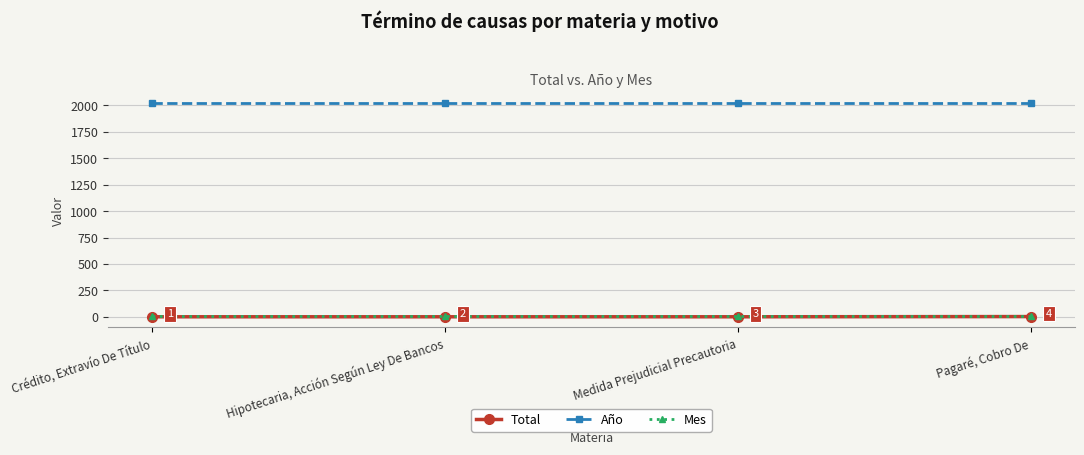

Read the Año value at Hipotecaria, Acción Según Ley De Bancos.

2021